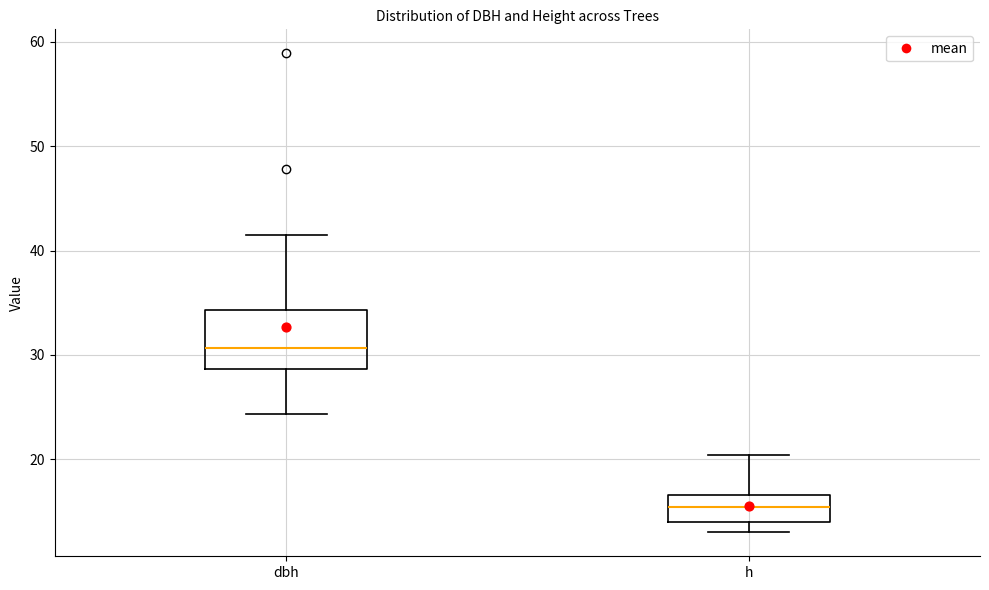

Which box is the tallest, from its lower edge to its upper edge?

dbh